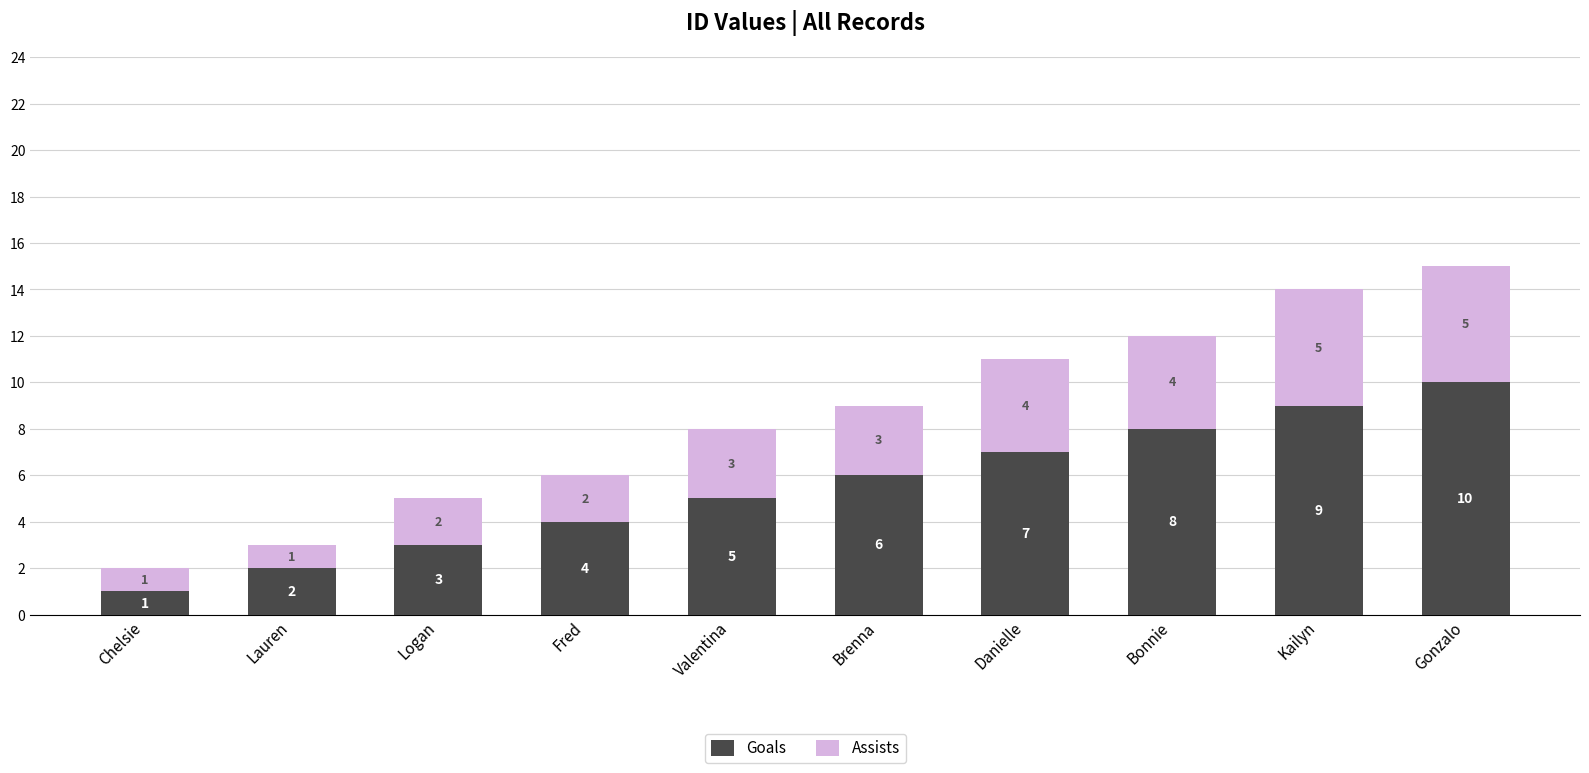

What is the approximate value of Goals at Kailyn?

9